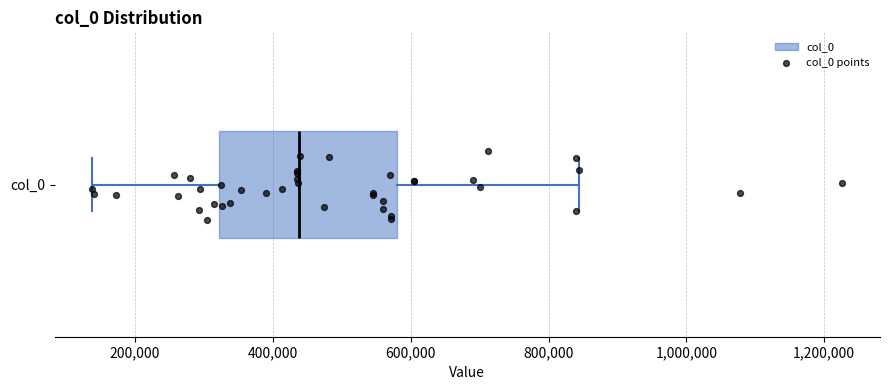

Transcribe this box plot: give where the median line is, the range the box spans, and where the two whiskers end, as read against the x-axis. The values are not printed on the chart, so give them approximately, as read against the axis.

median 440000, box 320000 to 580000, whiskers 140000 to 840000